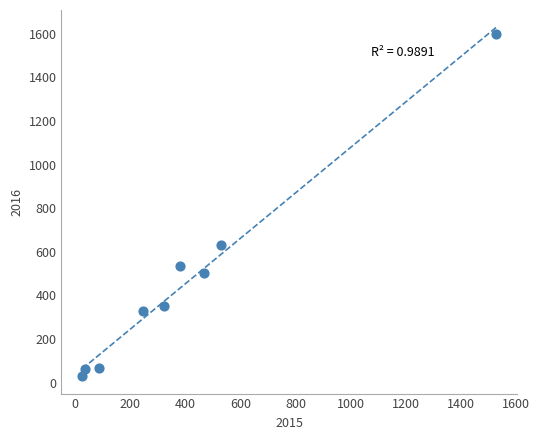

What is the average Y value?

456